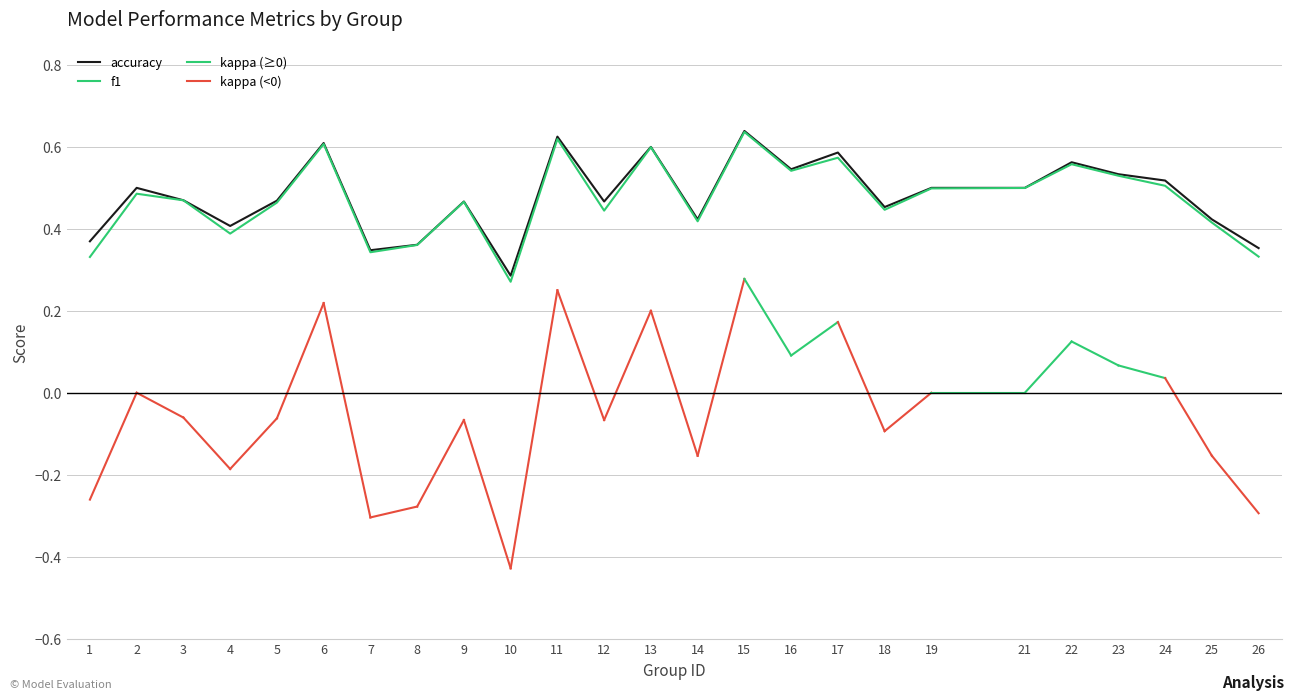

At which category does f1 reach its first local peak?

2